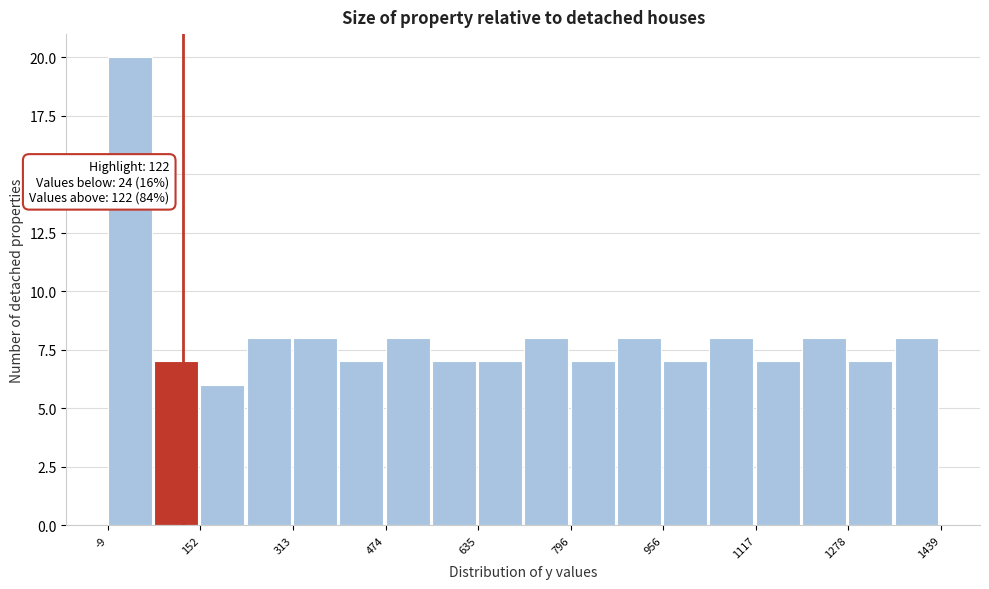

Over which range of the x-axis is the bar tallest?

0 to 80